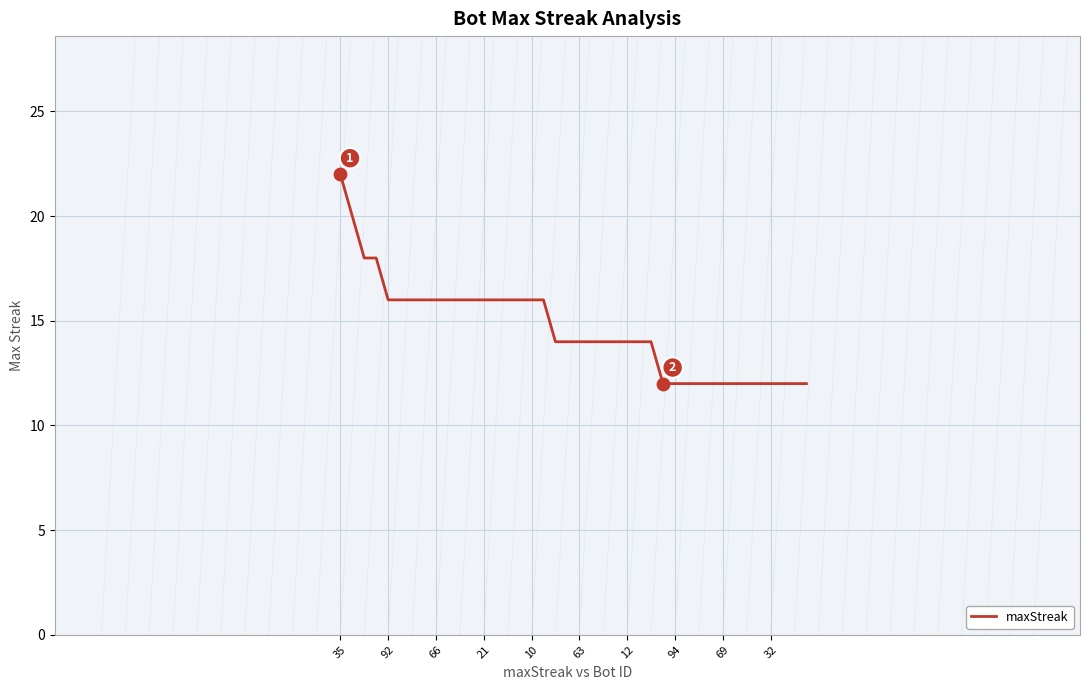

What is the difference between the maximum and minimum values?

10